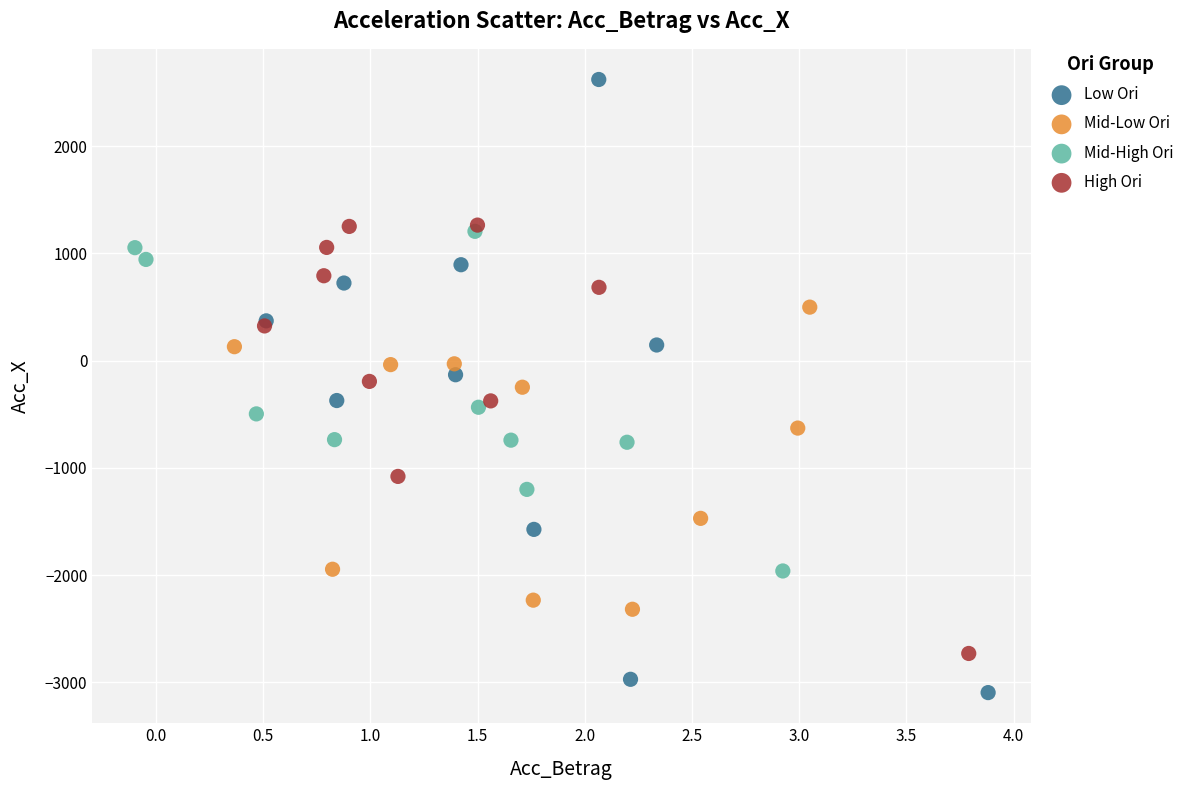

Which series has the widest spread of Y values?

Low Ori